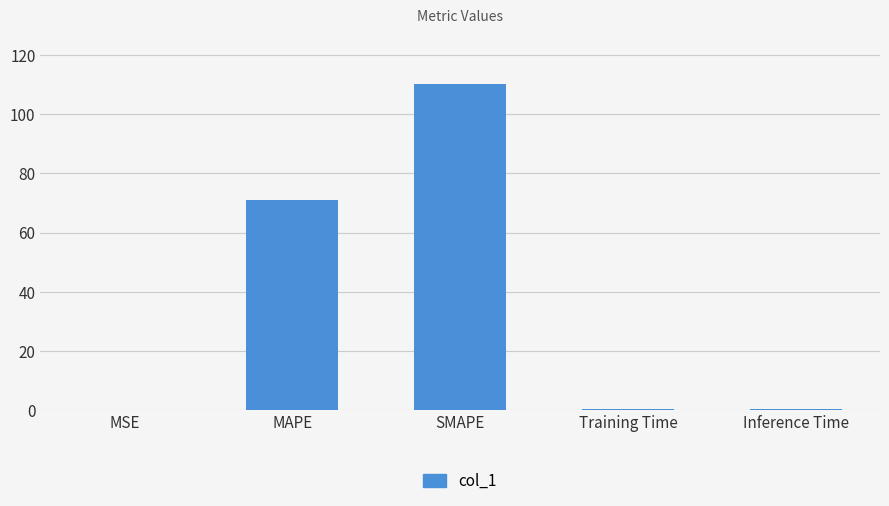

Are the bars horizontal?

No